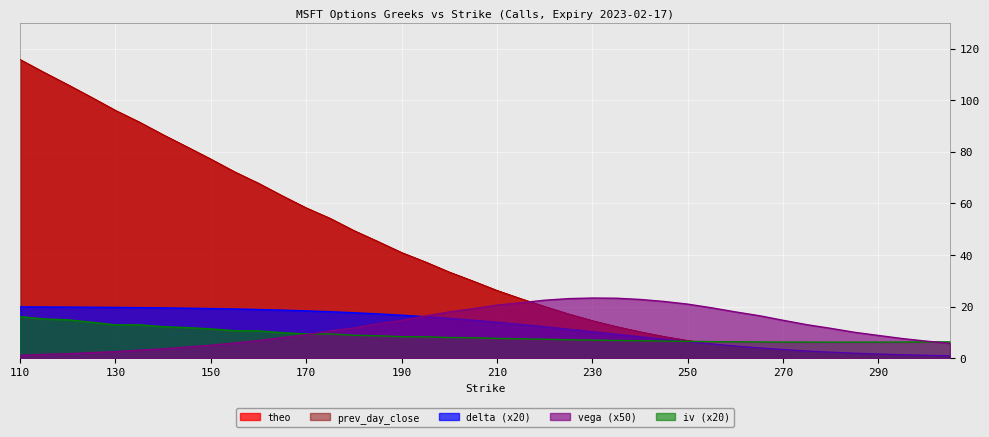

True or false: iv has more than 1 points higher than both neighbors.

True